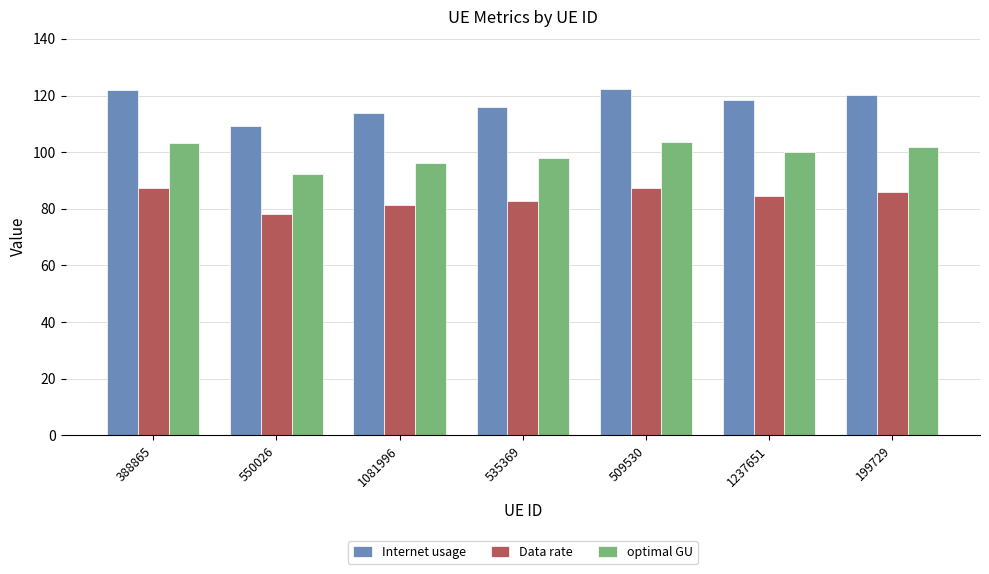

What is the maximum value for Data rate?

87.4